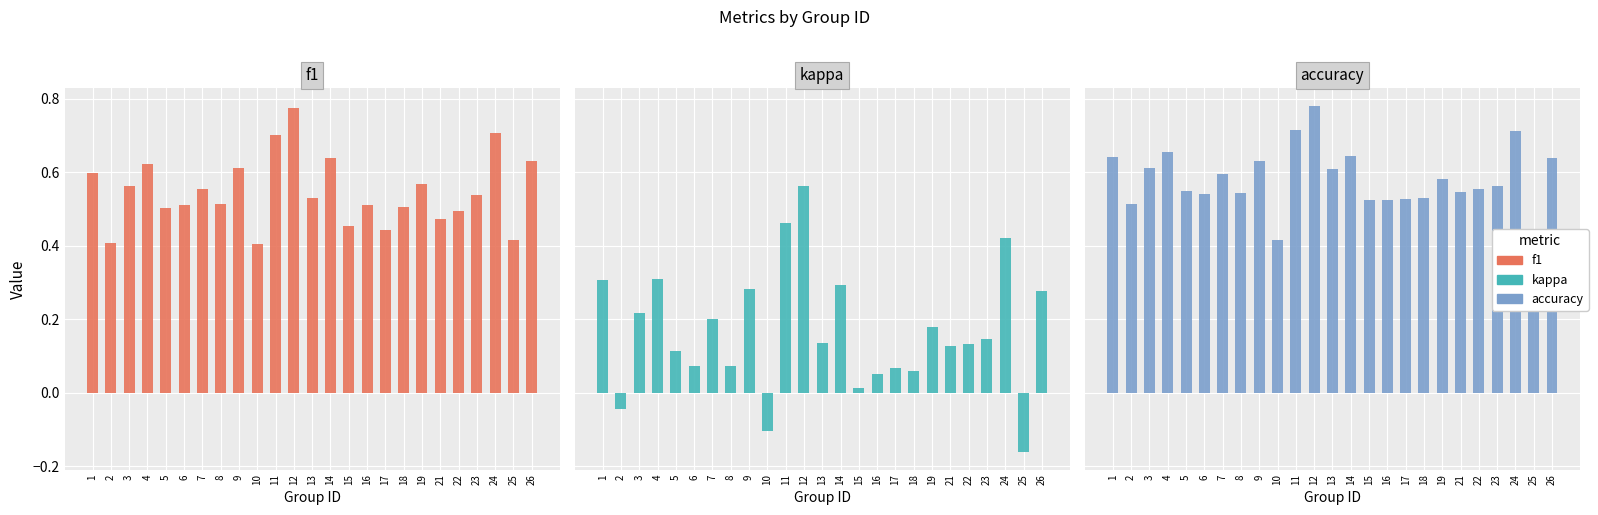

At which category is the sum across all series the highest?

12